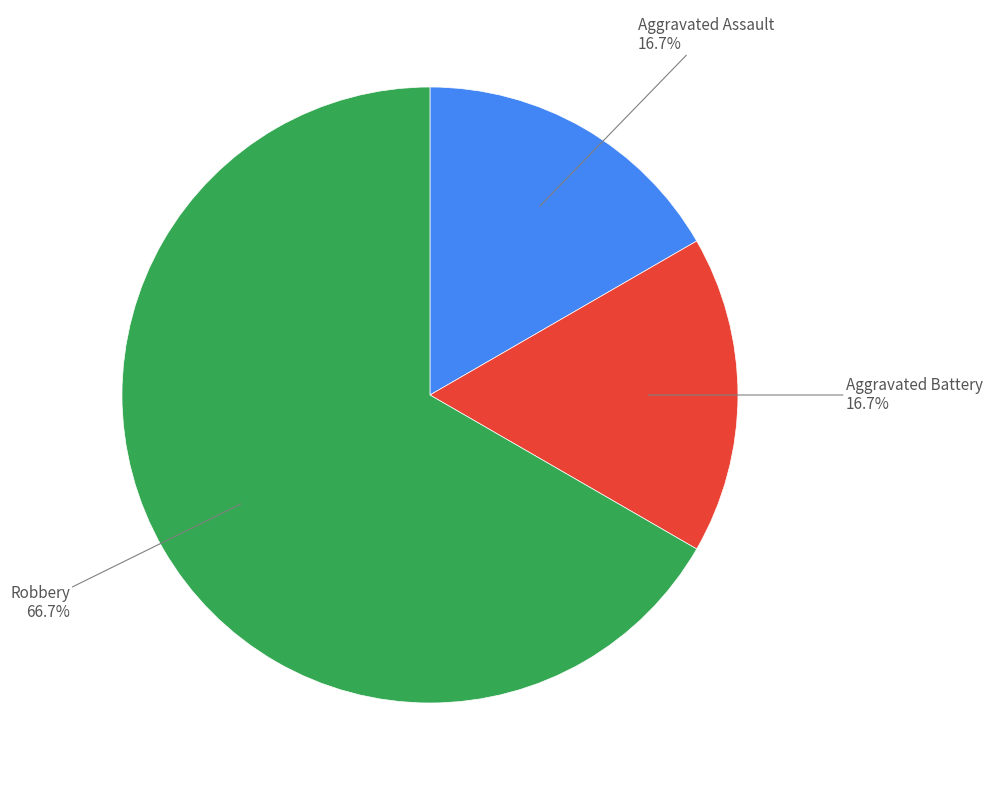

Between Aggravated Assault and Robbery, which is larger?

Robbery